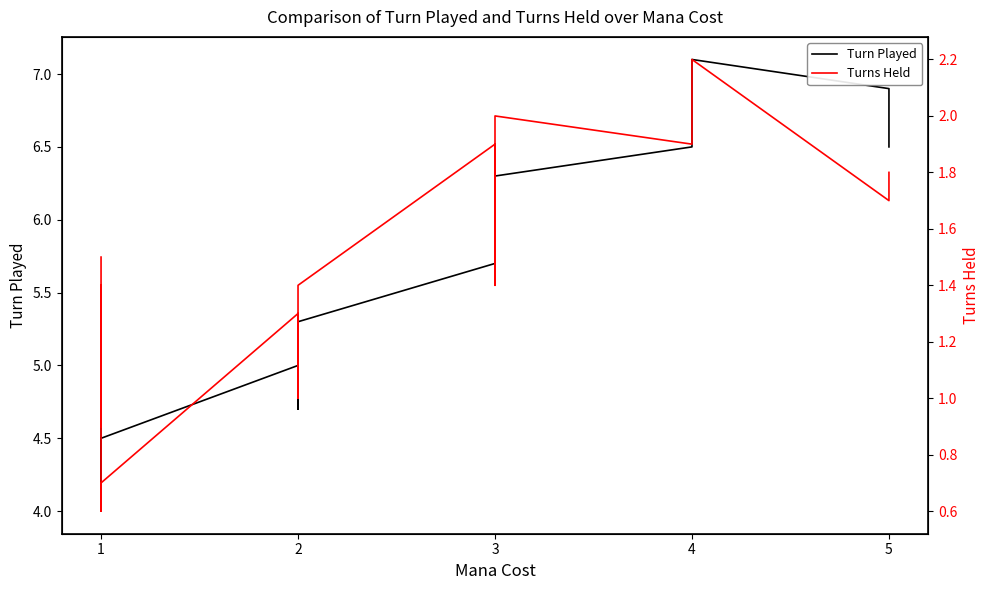

Which series has the largest total across all categories?

Turn Played